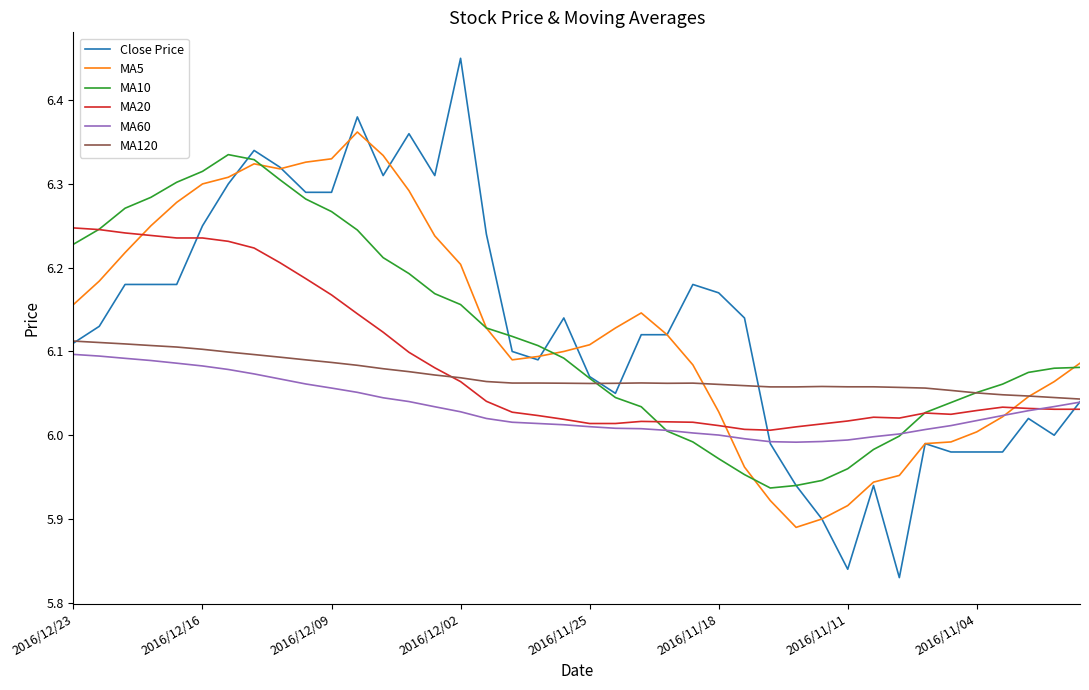

Which series has the largest range (max minus min)?

Close Price